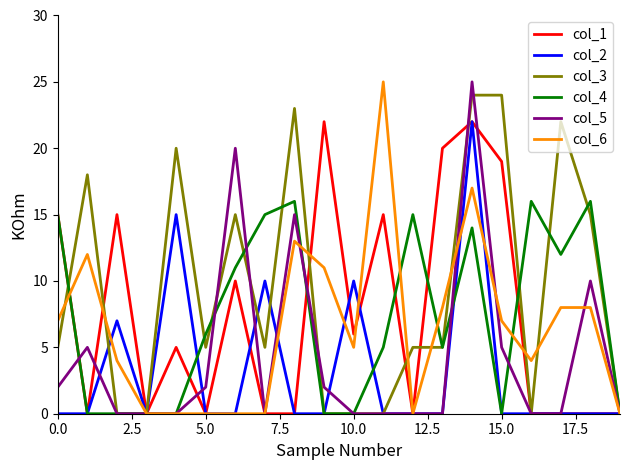

Reading right to left, list all the values displayed in this chart.

col_1: 0	0	0	0	19	22	20	0	15	6	22	0	0	10	0	5	0	15	0	15
col_2: 0	0	0	0	0	22	0	0	0	10	0	0	10	0	0	15	0	7	0	0
col_3: 0	15	22	0	24	24	5	5	0	0	0	23	5	15	5	20	0	0	18	5
col_4: 0	16	12	16	0	14	5	15	5	0	0	16	15	11	6	0	0	0	0	15
col_5: 0	10	0	0	5	25	0	0	0	0	2	15	0	20	2	0	0	0	5	2
col_6: 0	8	8	4	7	17	8	0	25	5	11	13	0	0	0	0	0	4	12	7